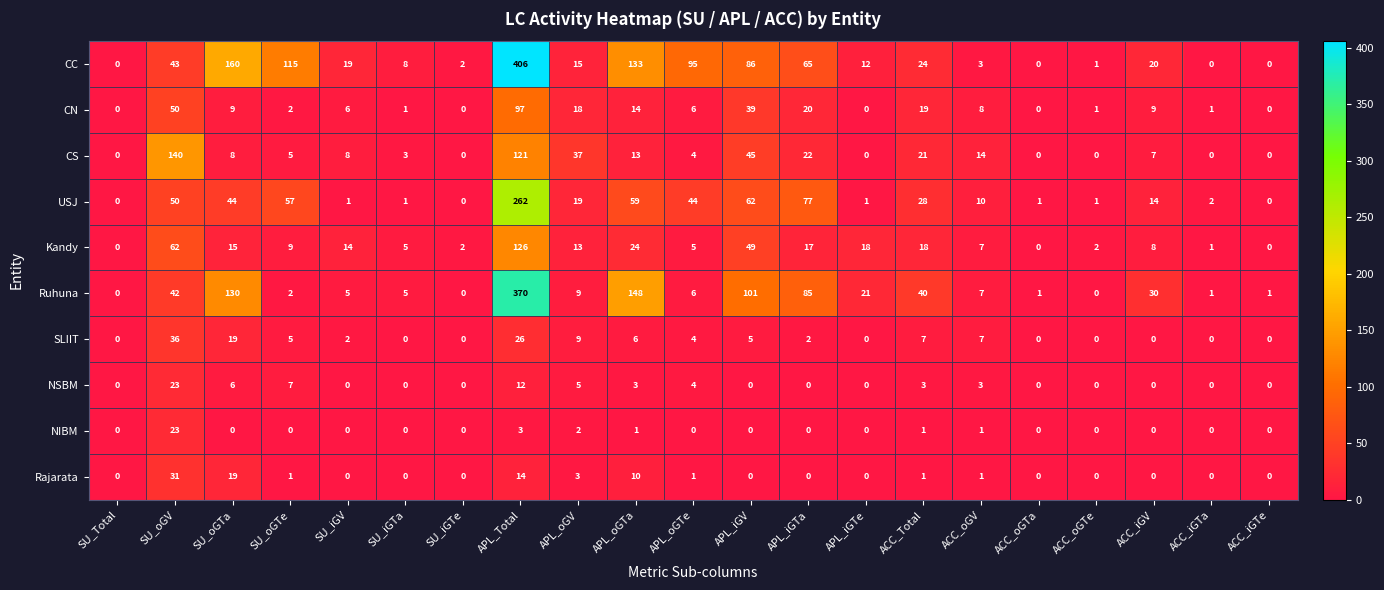

The Kandy series shows 13 at APL_oGV. True or false?

True